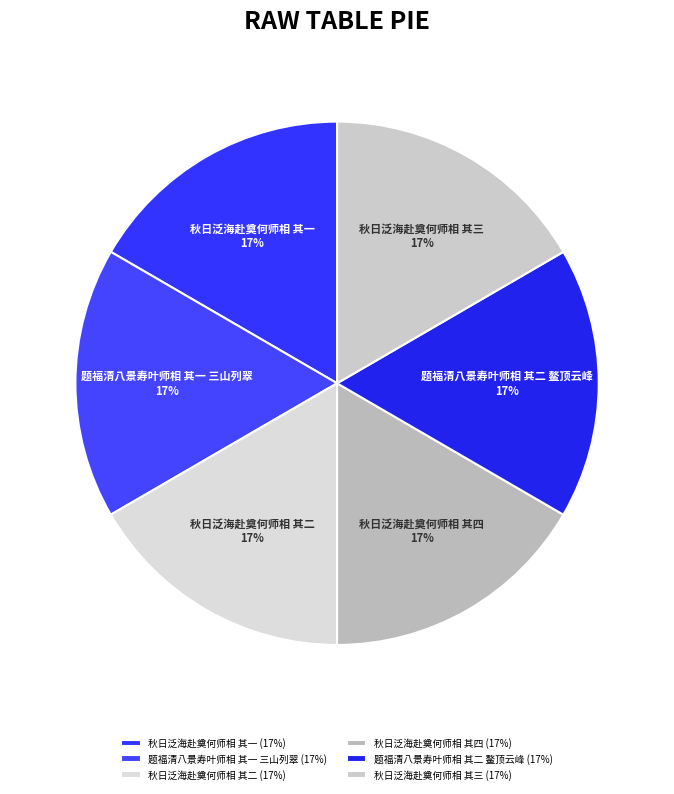

Approximately how many times larger is the value at 题福清八景寿叶师相 其二 鳌顶云峰 compared to 秋日泛海赴奠何师相 其四?

1.0